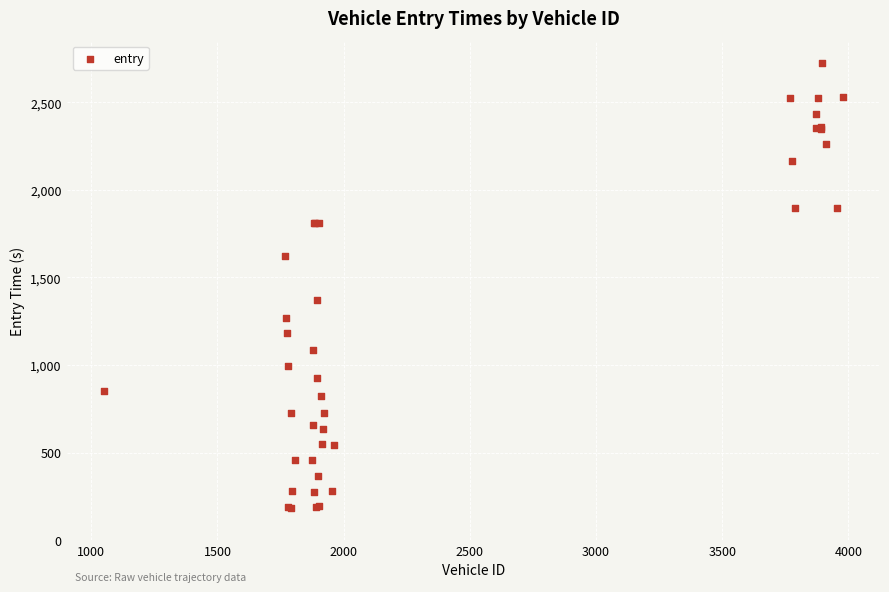

What Y value in the scatter plot is closest to 1454?

1372.3